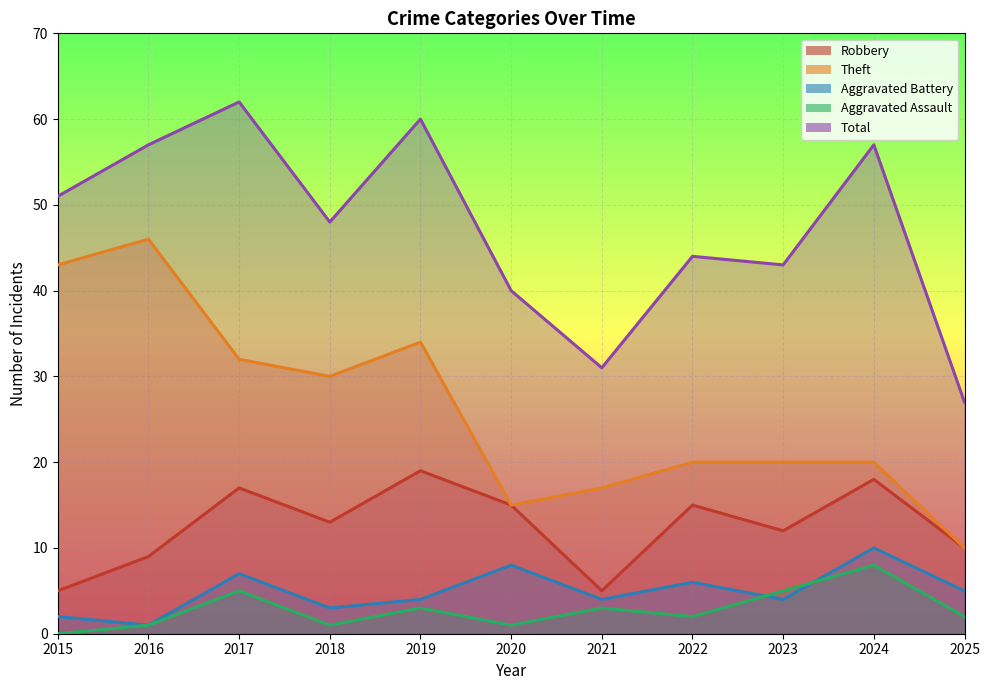

Is it true that Robbery equals 15 at 2020?

True